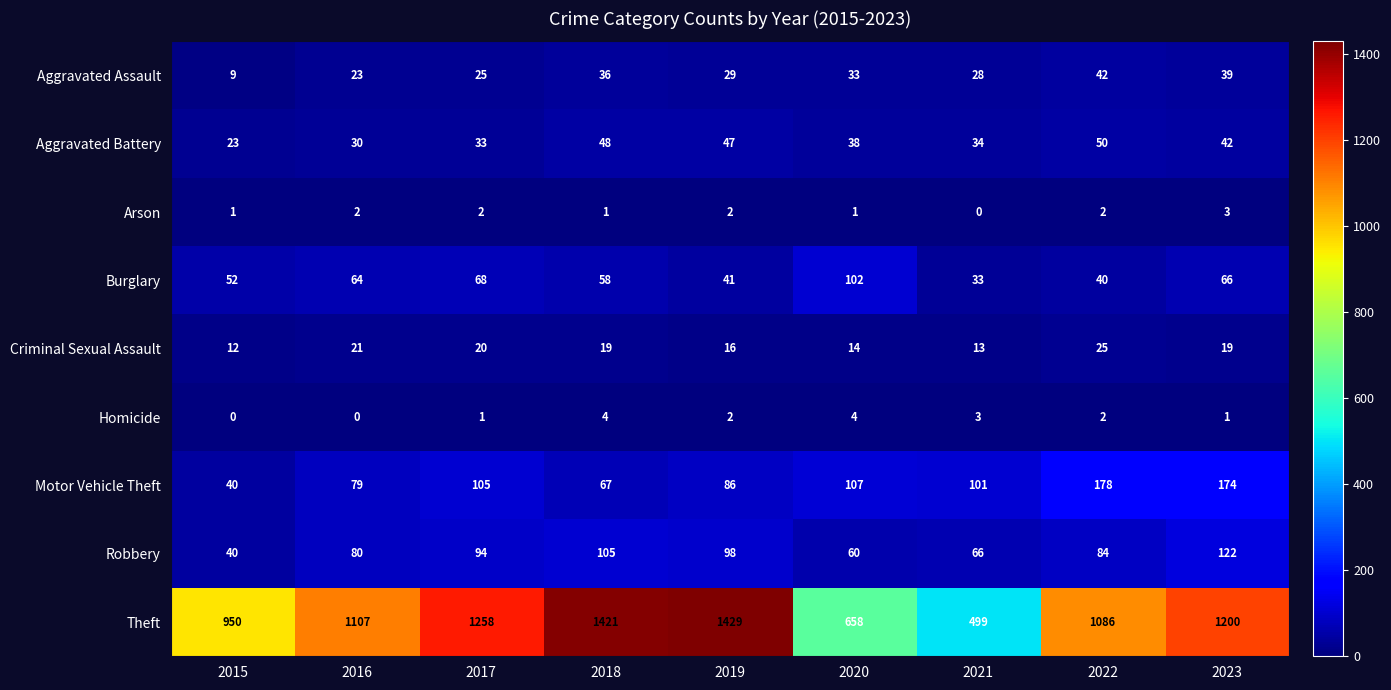

The Robbery series shows 122 at 2023. True or false?

True